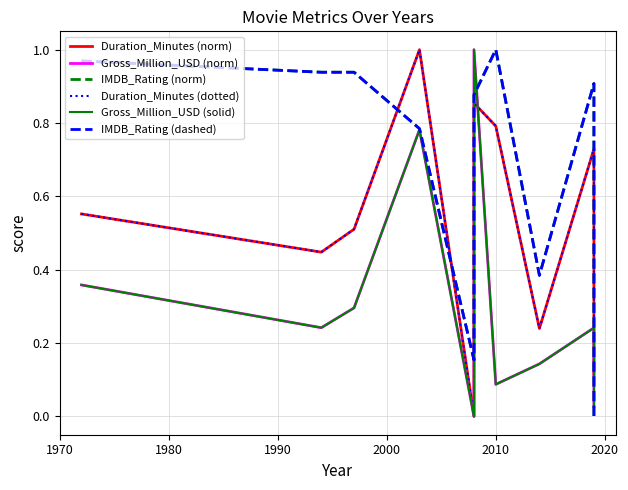

What is the total value across all series at 1980?

3.3